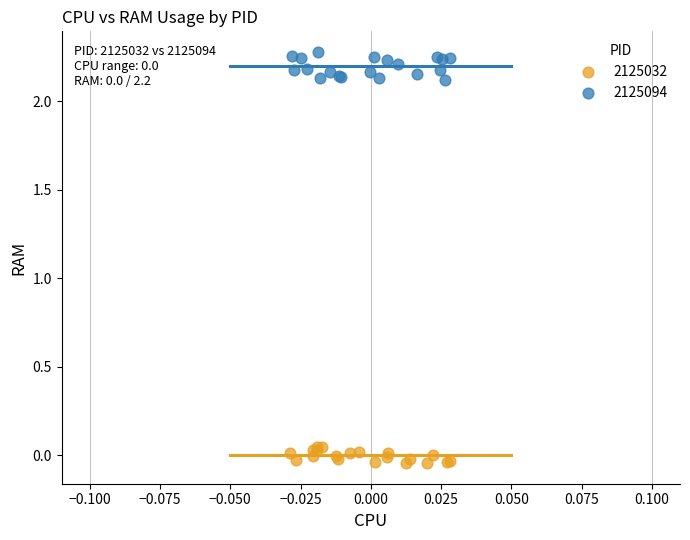

Which series reaches the minimum Y coordinate?

2125032